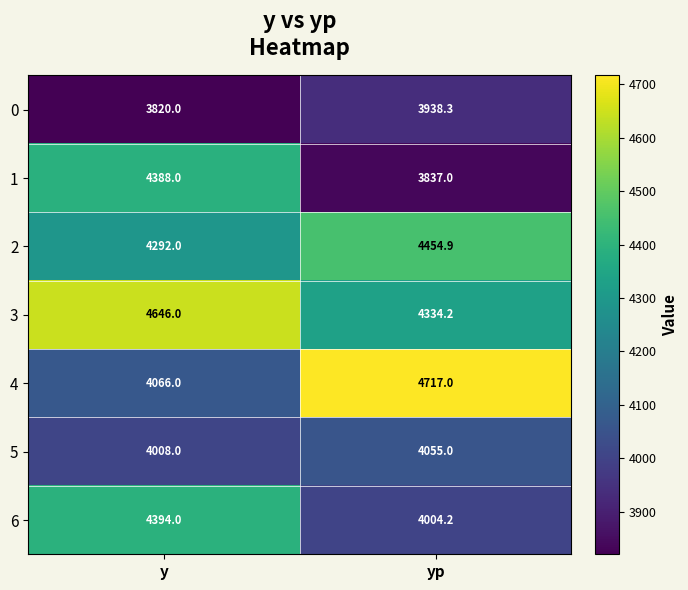

Rank the series by their maximum value, from lowest to highest.

0, 5, 1, 6, 2, 3, 4